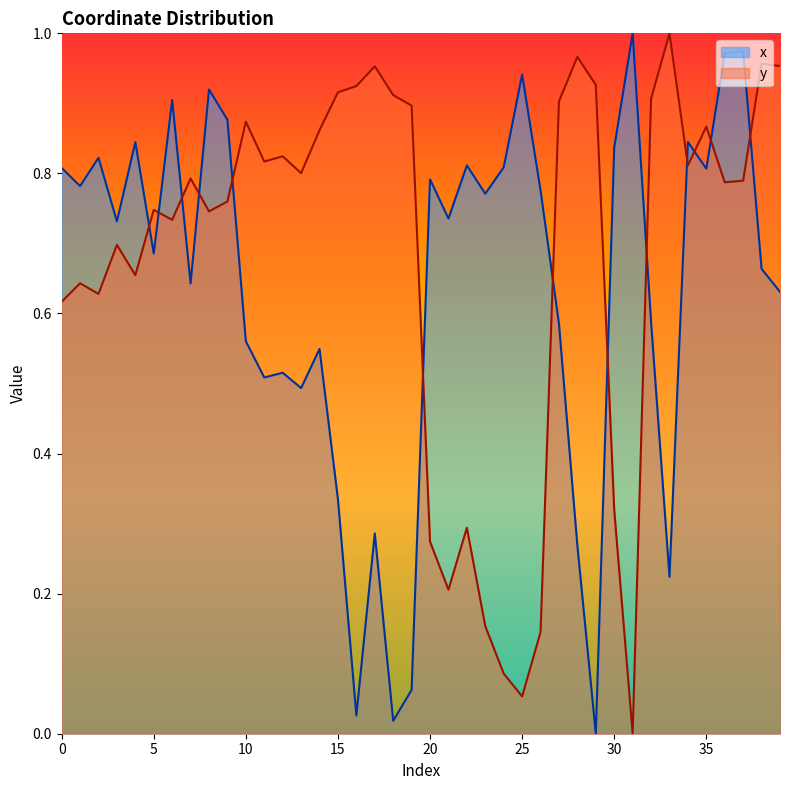

Rank the series by their maximum value, from highest to lowest.

x, y